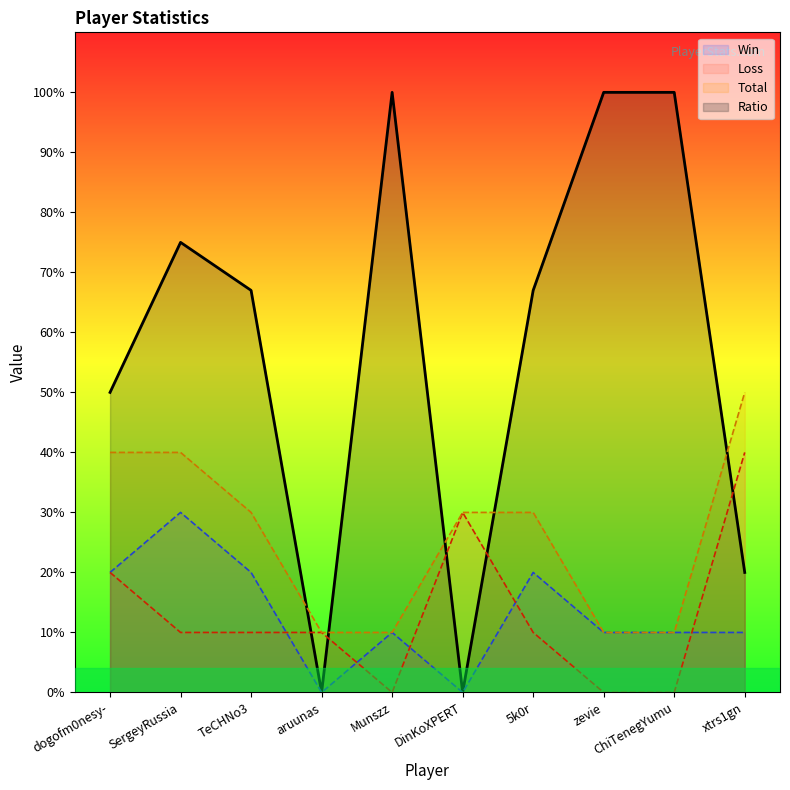

What is the approximate value of Win at SergeyRussia, to the nearest 10?

30